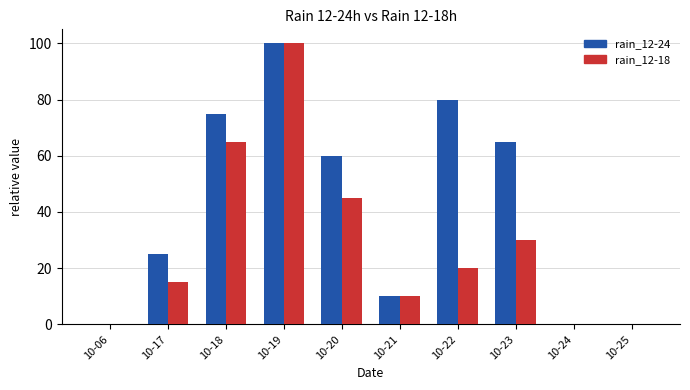

What is the maximum value for rain_12-24?

100